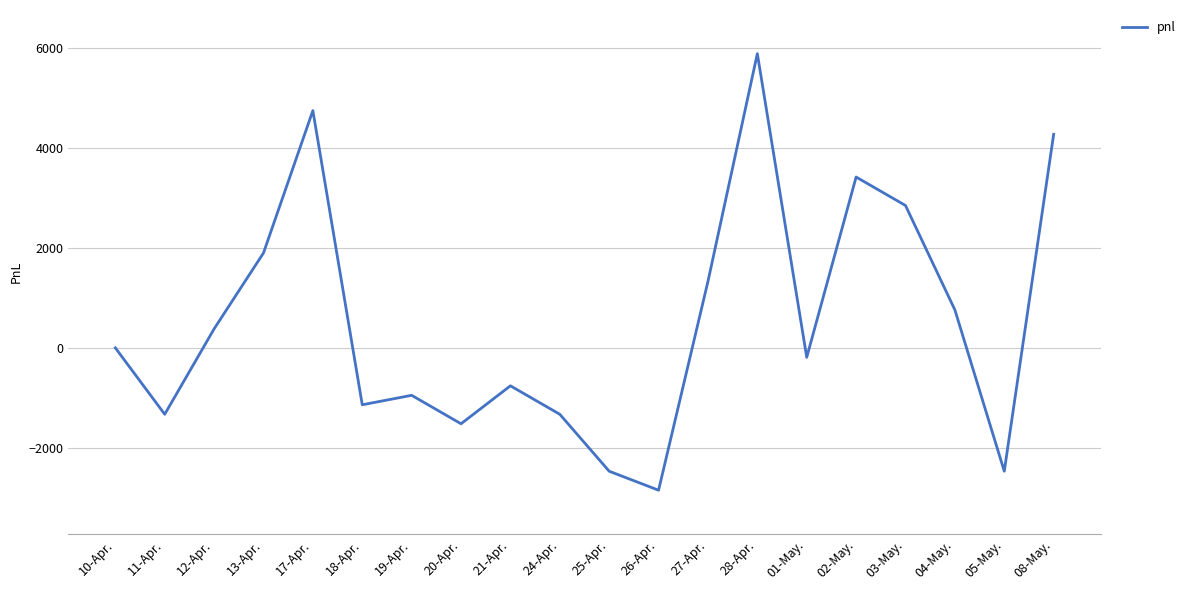

Where is the first local minimum?

11-Apr.